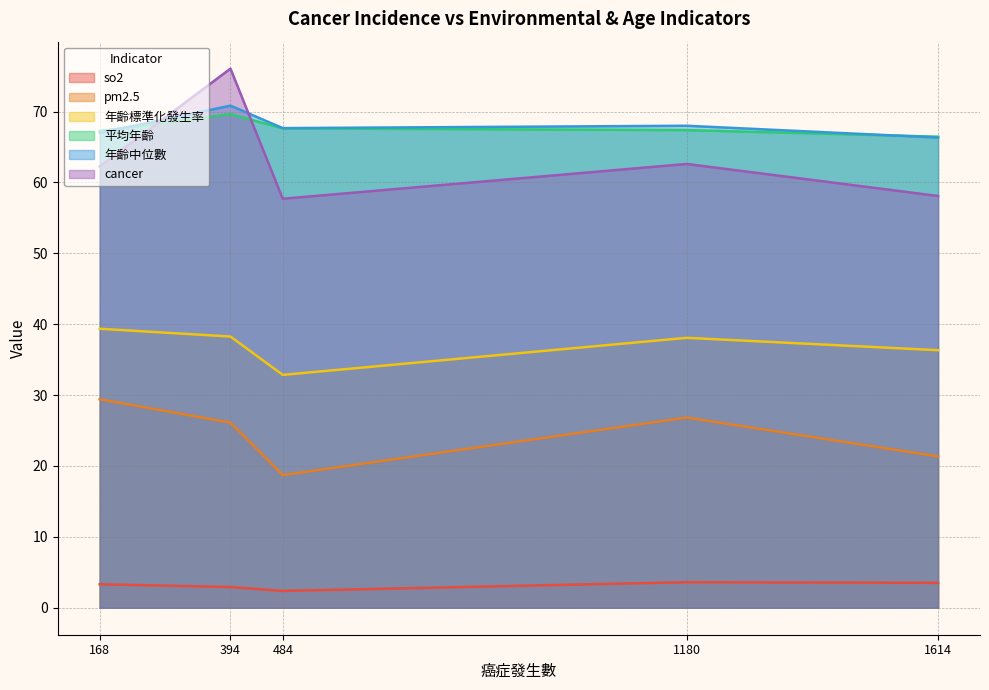

Rank the series at 394 from lowest to highest value.

so2, pm2.5, 年齡標準化發生率, 平均年齡, 年齡中位數, cancer